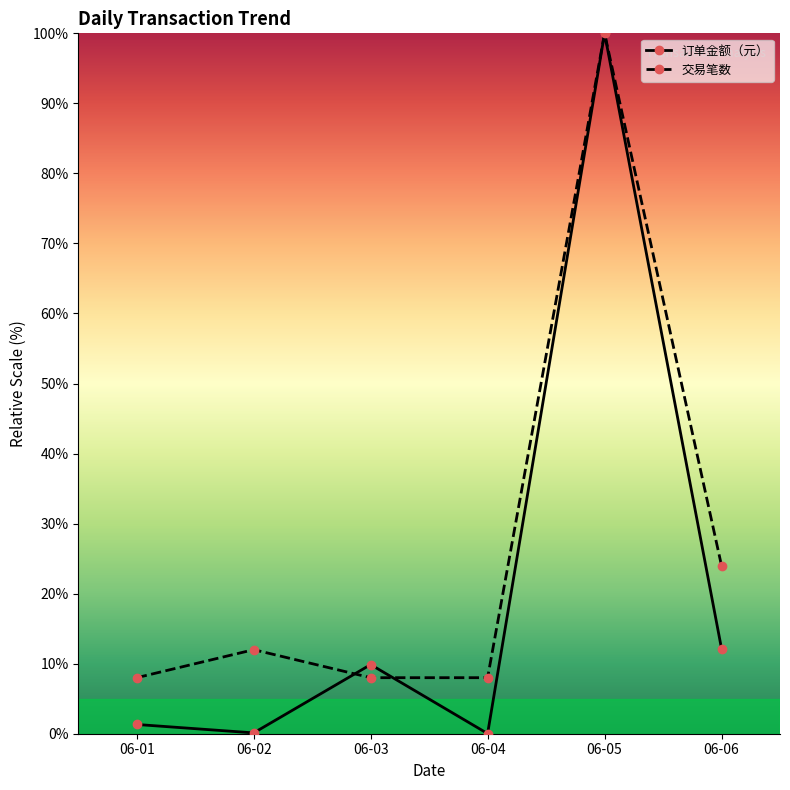

After their last crossing, which series has the higher values: 交易笔数 or 订单金额（元）?

交易笔数